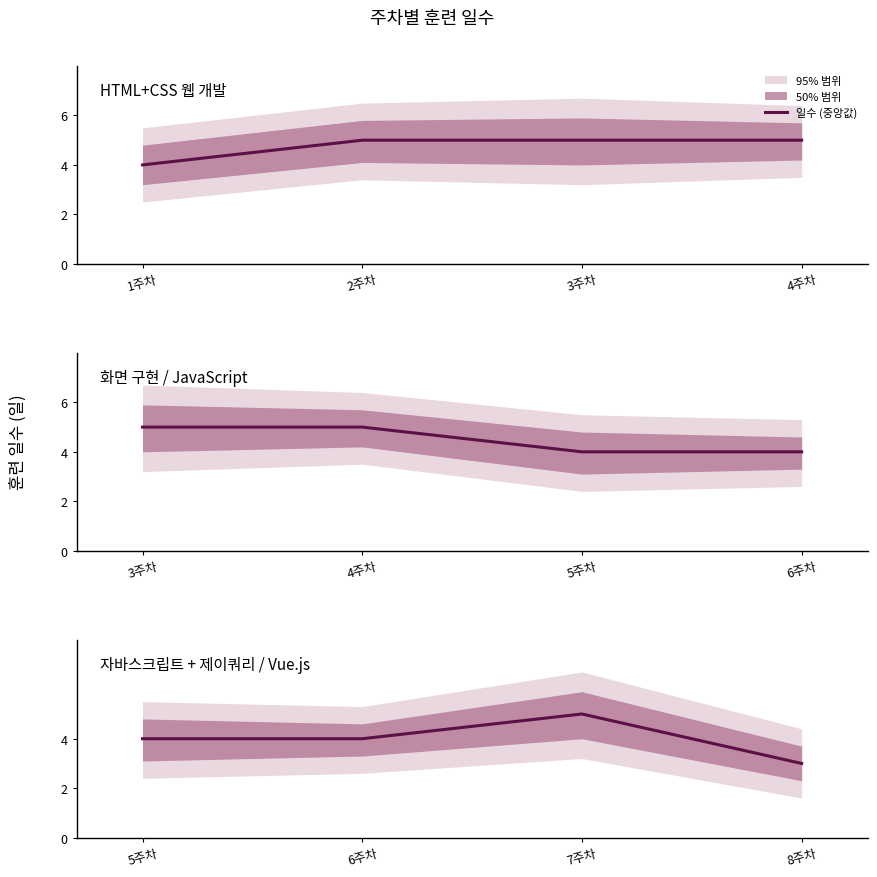

At which label does the data first exceed 4?

7주차